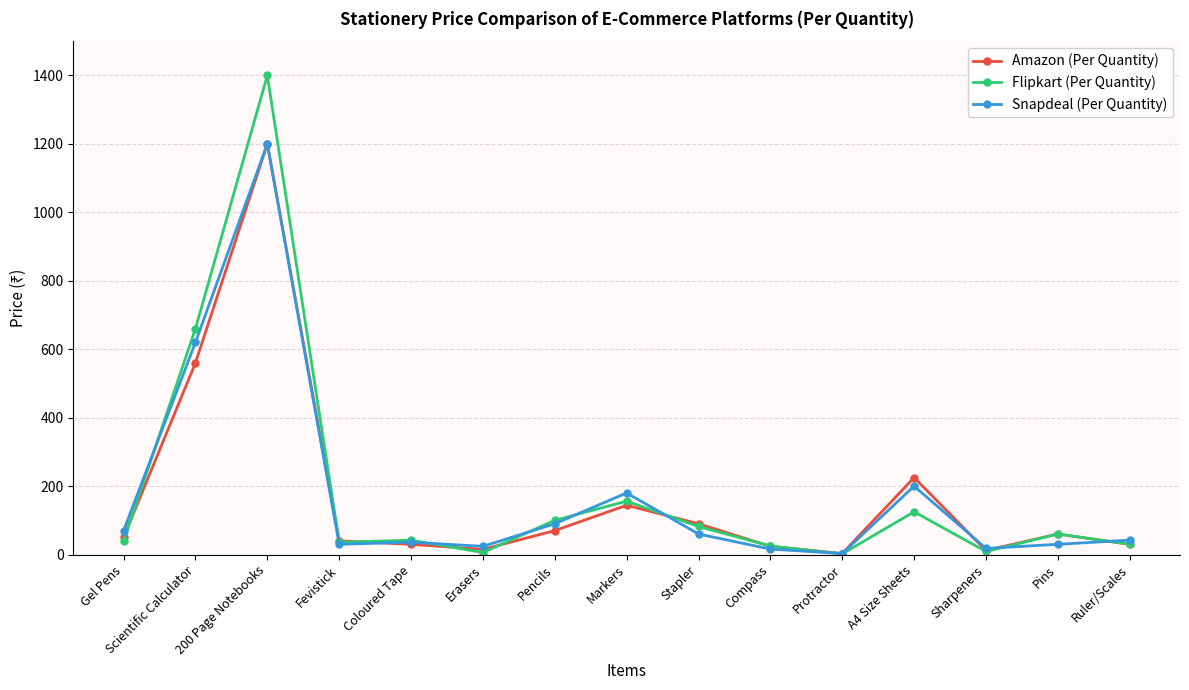

The Snapdeal (Per Quantity) series shows 1067 at Scientific Calculator. True or false?

False